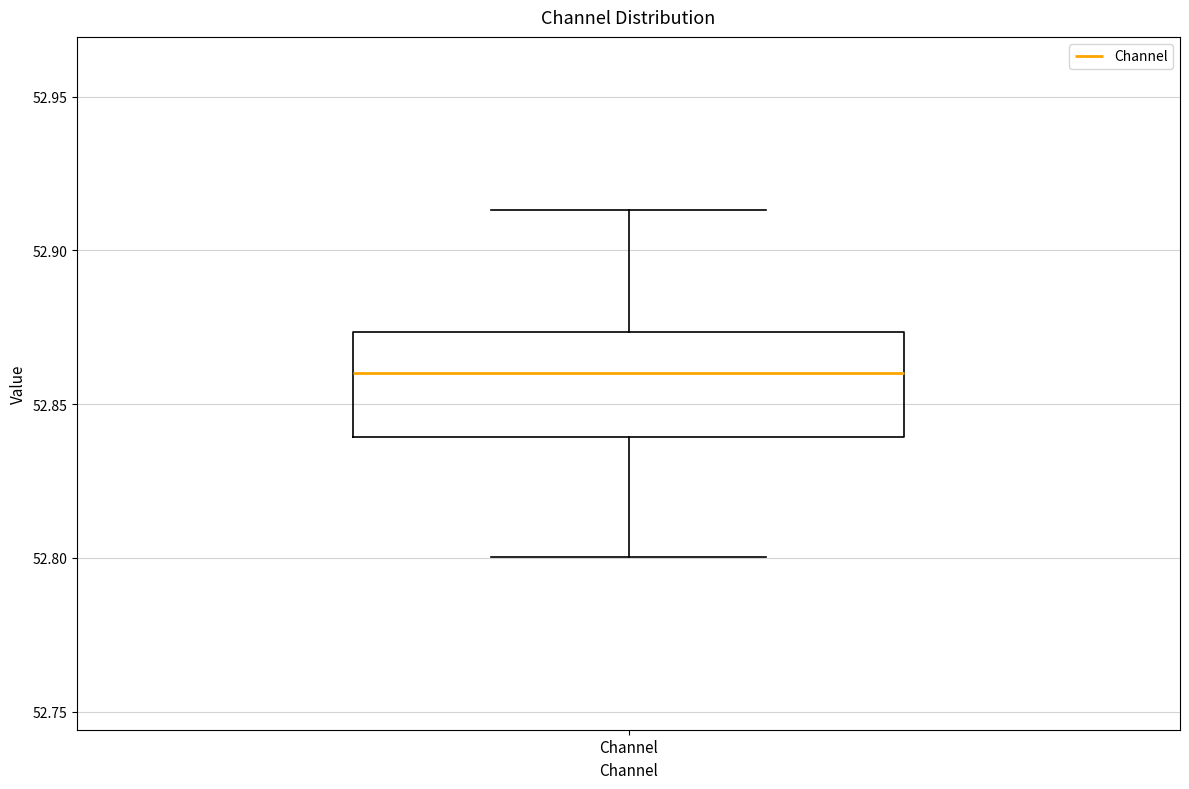

Transcribe this box plot: give where the median line is, the range the box spans, and where the two whiskers end, as read against the y-axis. The values are not printed on the chart, so give them approximately, as read against the axis.

median 52.860, box 52.840 to 52.875, whiskers 52.800 to 52.915